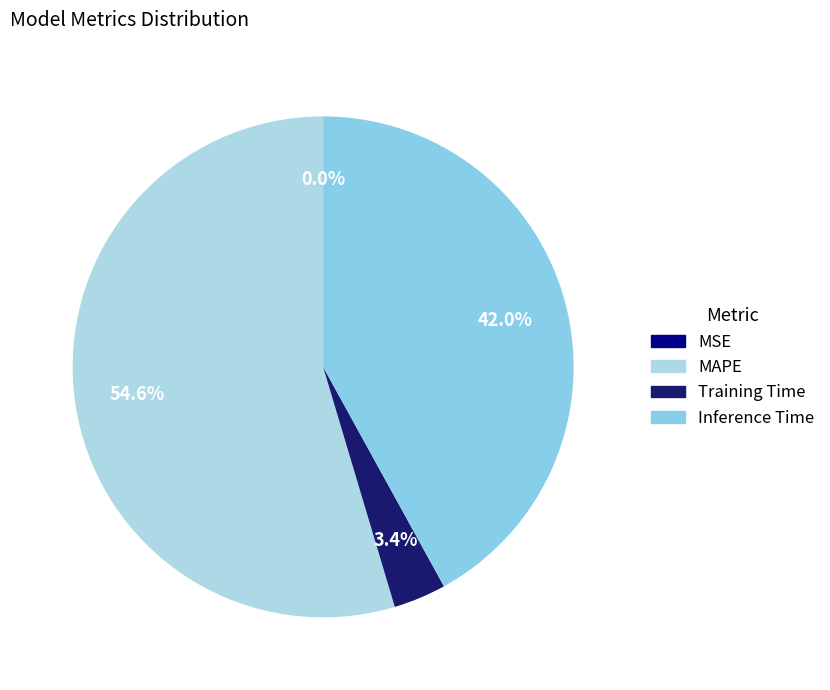

What percentage is the MAPE slice, to the nearest percent?

55%